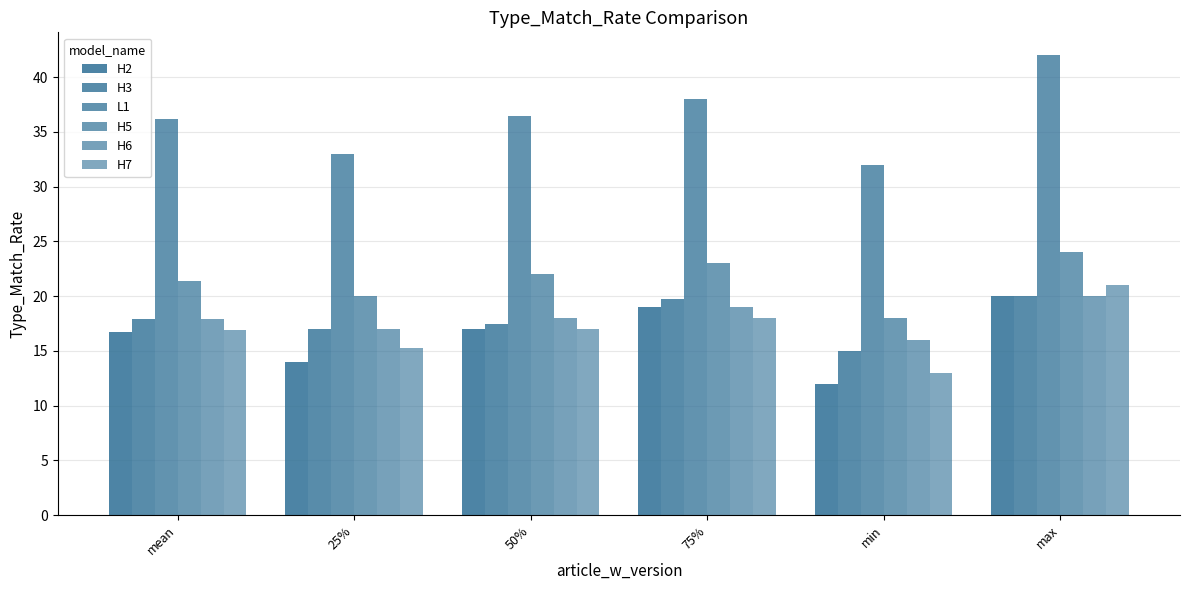

Are the bars grouped side by side (vs. stacked)?

Yes